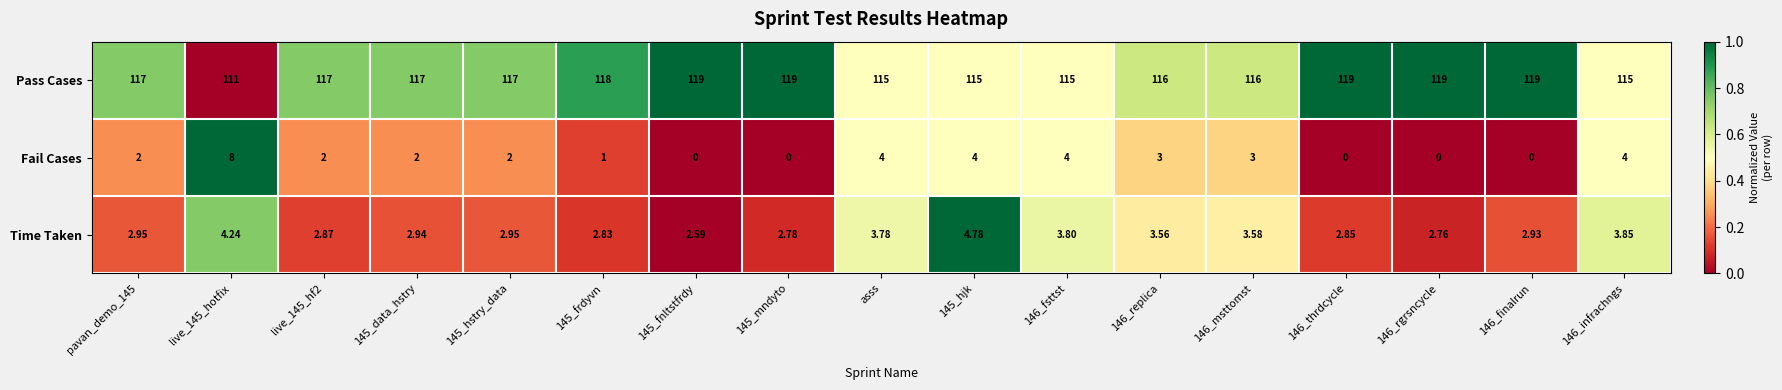

Is the value of Pass Cases at 145_hstry_data greater than the value of Fail Cases at 145_hstry_data?

Yes